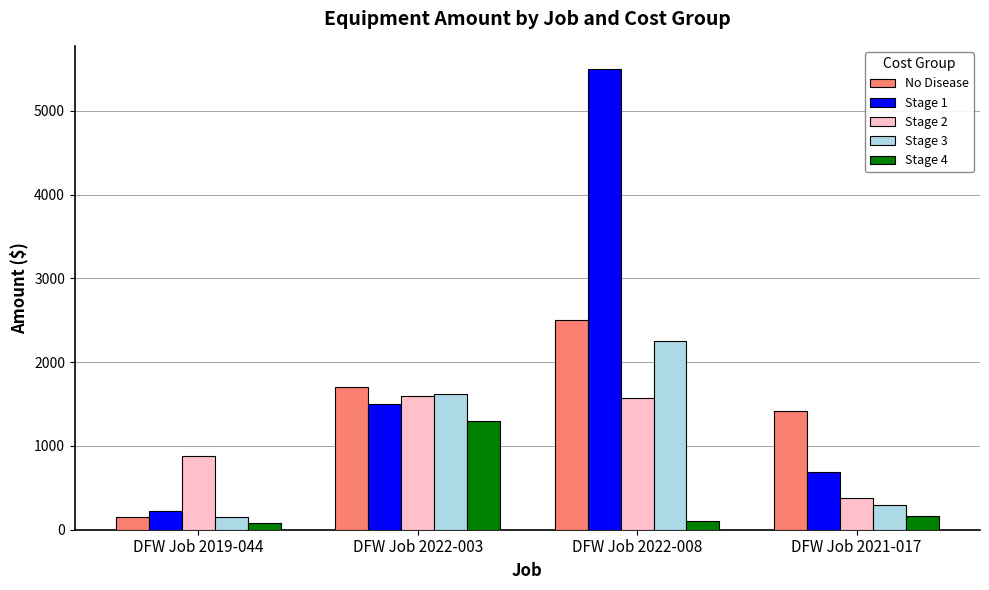

What is the label of the 2nd bar from the left?

DFW Job 2022-003